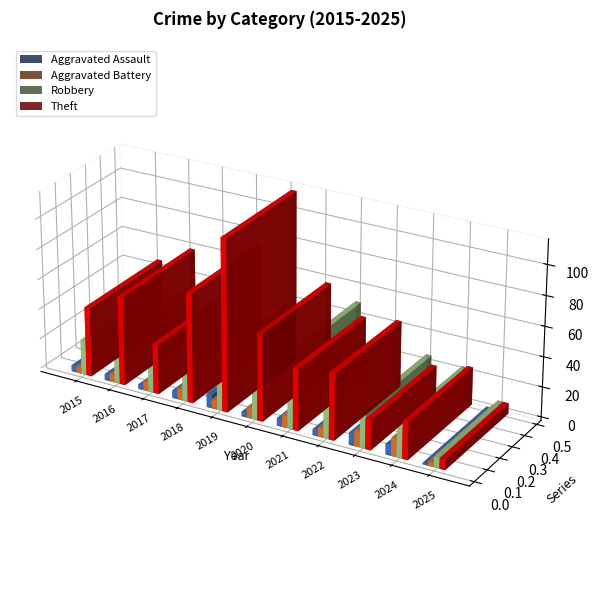

The Robbery series shows 31 at 2016. True or false?

True